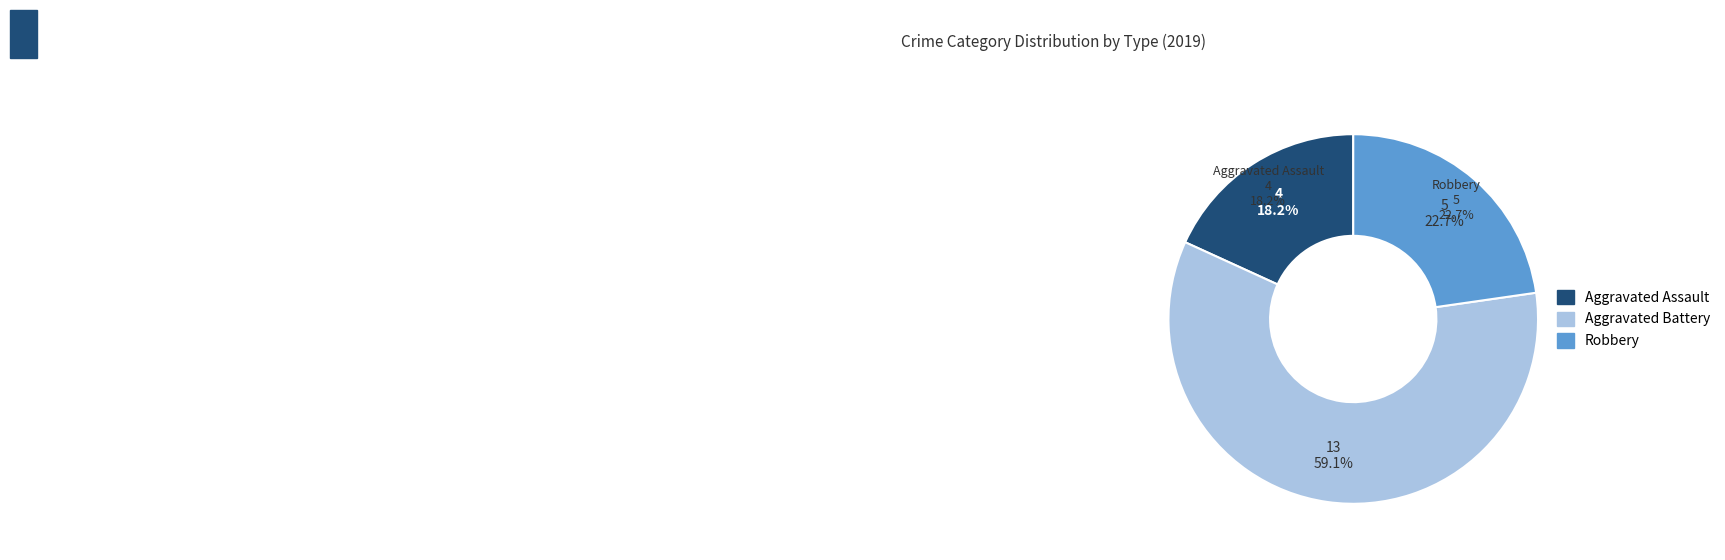

To the nearest percent, what is the difference between the Aggravated Battery and Aggravated Assault slice percentages?

41%